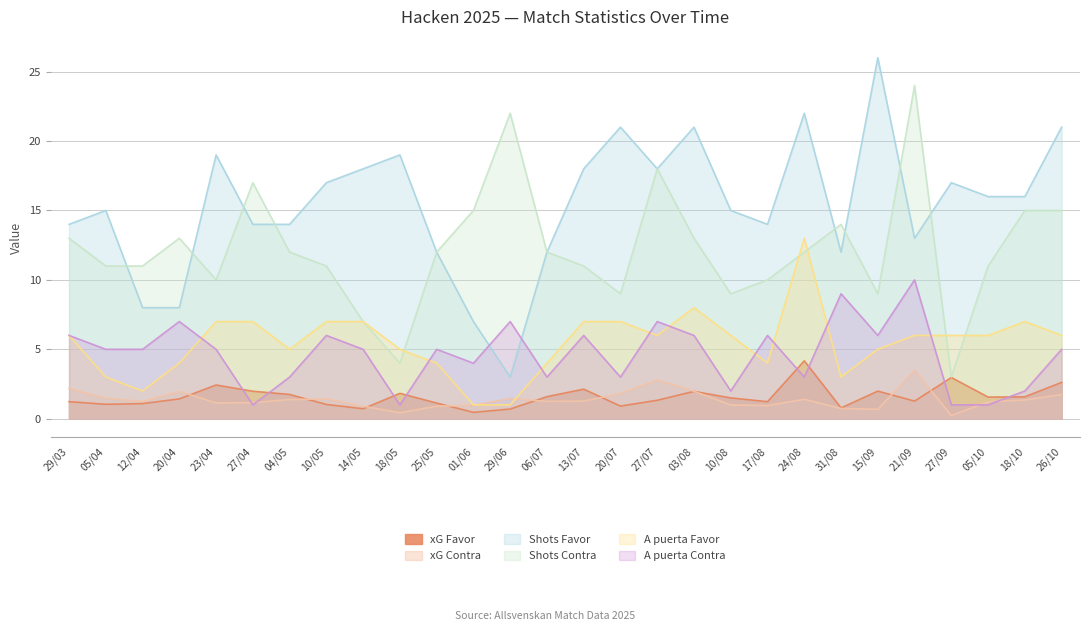

Which category has the lowest value in the A puerta Contra series?

27/04